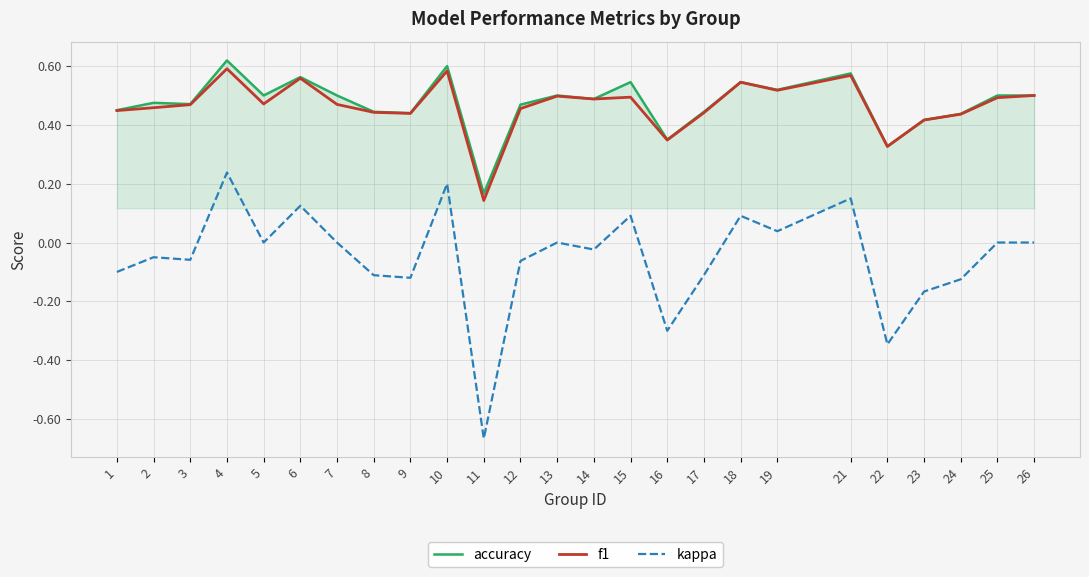

How many lines are shown in the chart?

3